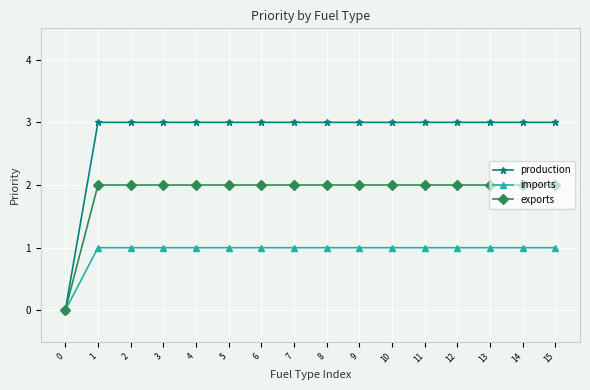

What is the value of the imports point at the 15th from the left?

1